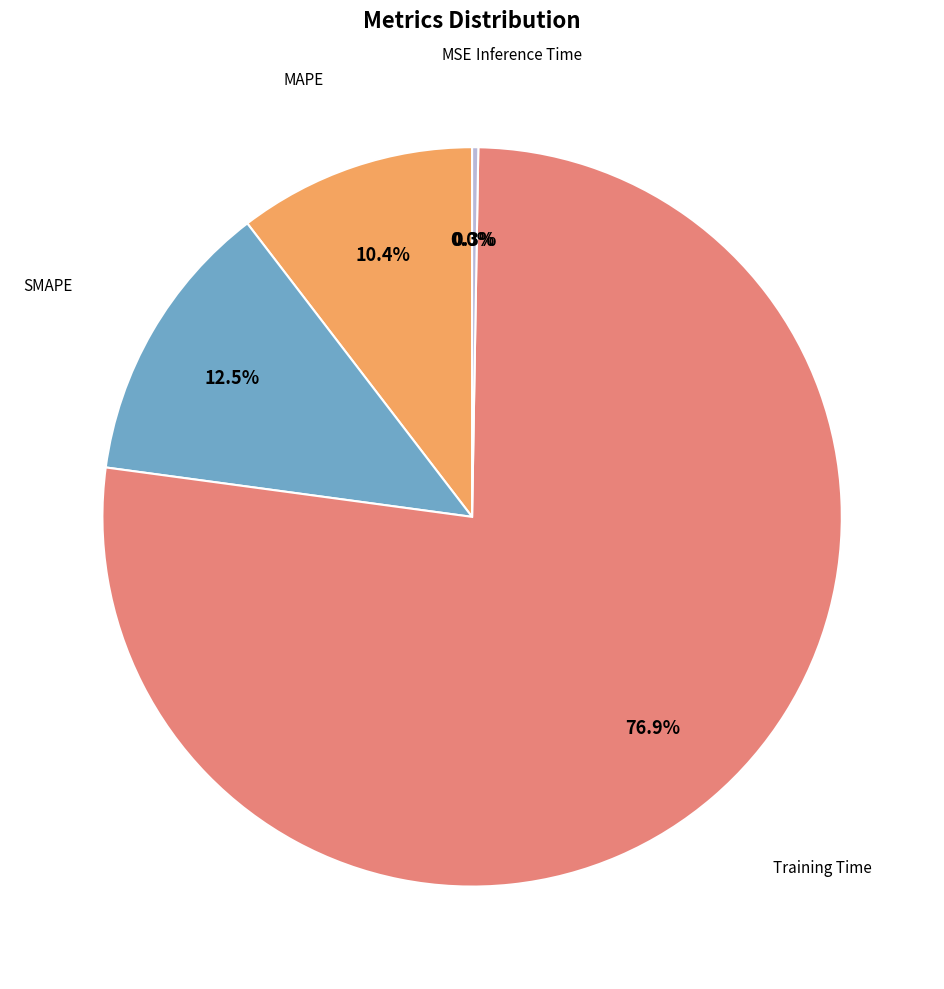

Does any single category account for the majority?

Yes